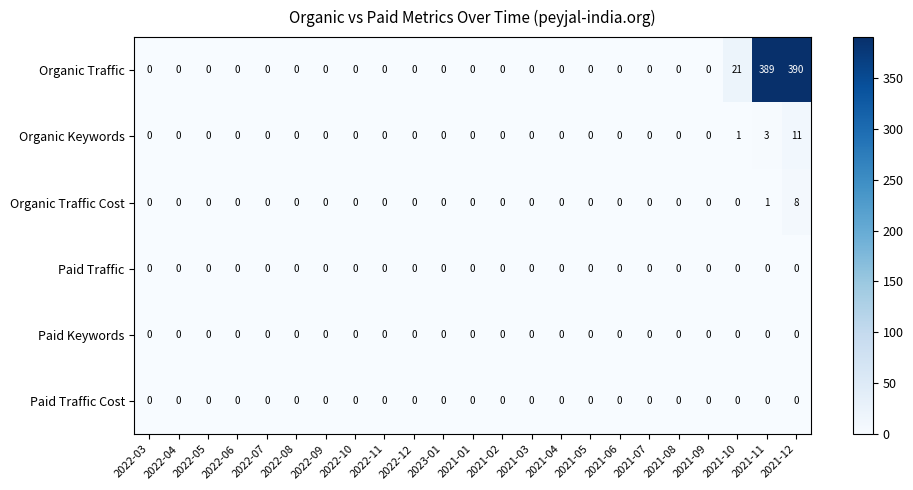

The value of Organic Traffic Cost at 2022-08 is 0. True or false?

True